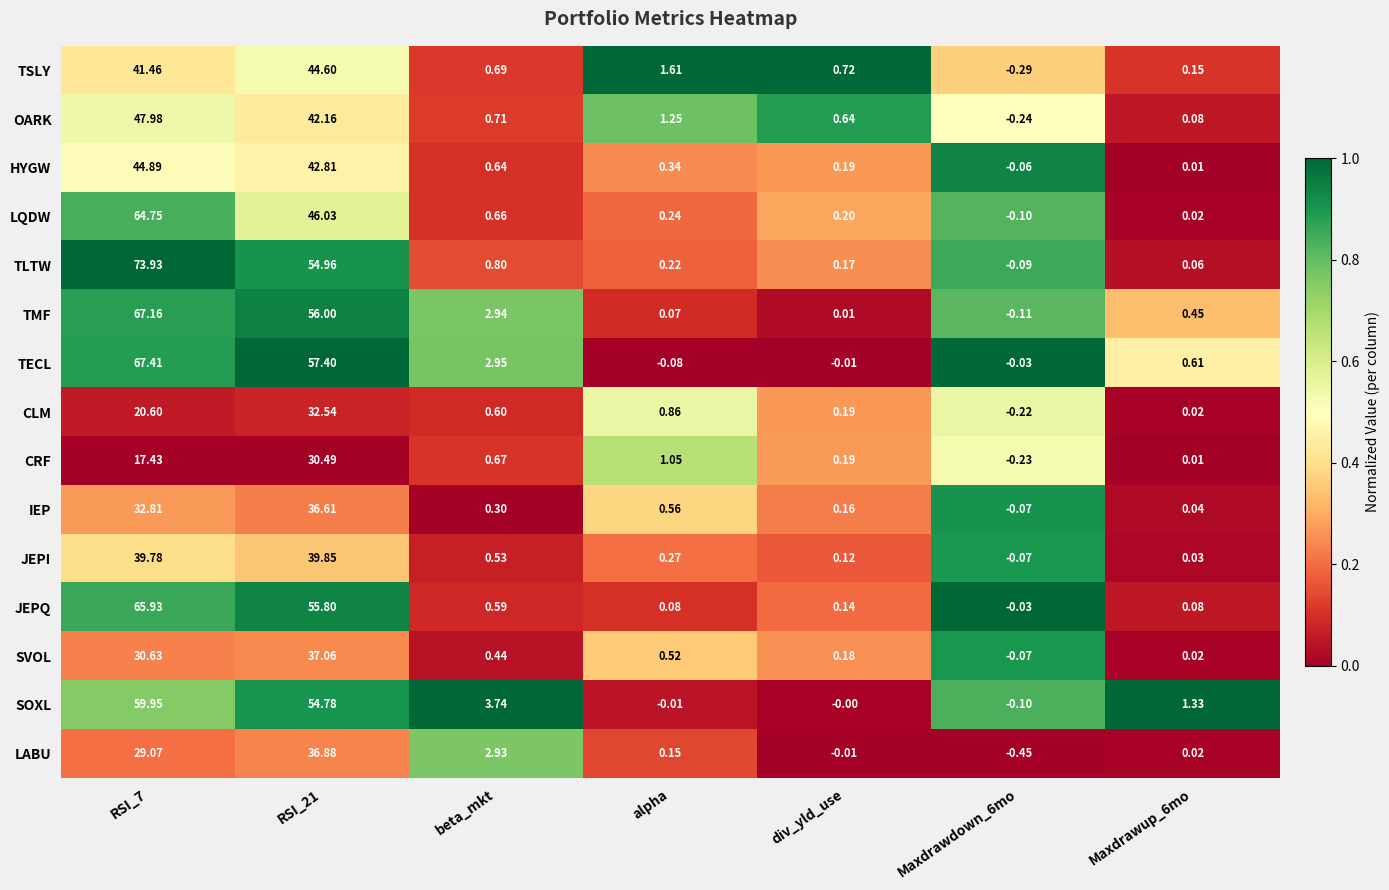

Which series has the largest range (max minus min)?

TLTW